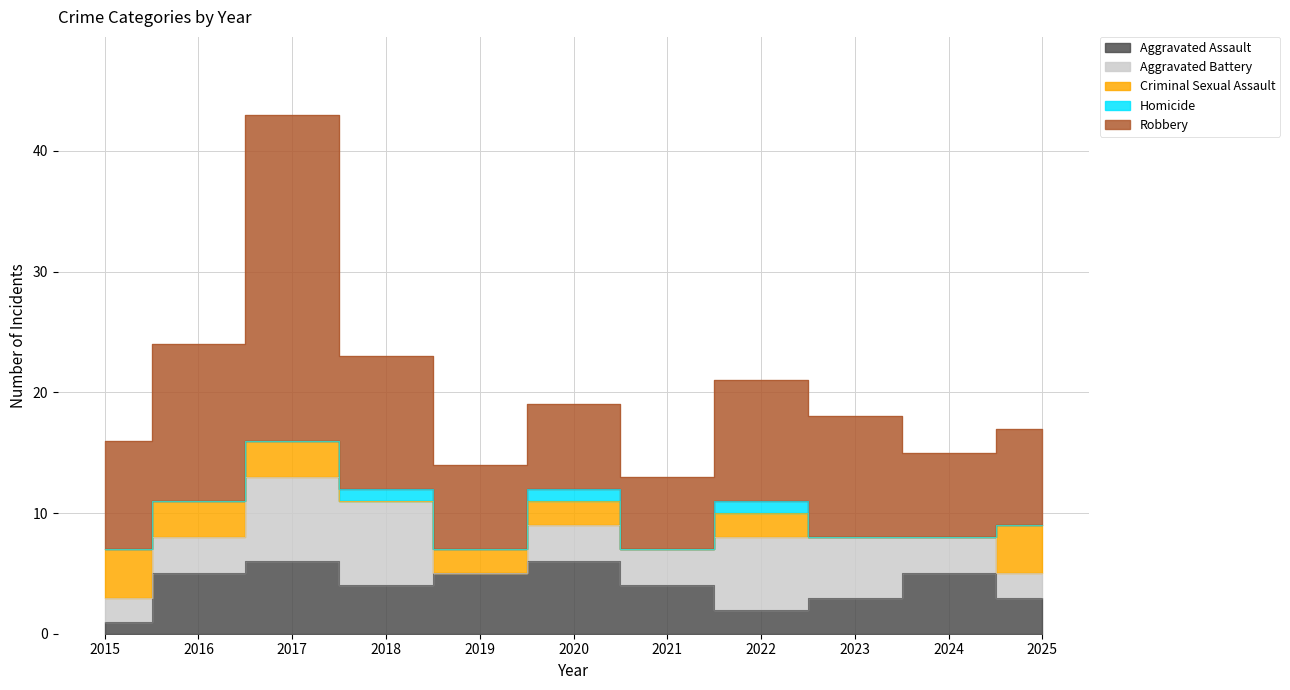

Where is the first local maximum for Aggravated Assault?

2017